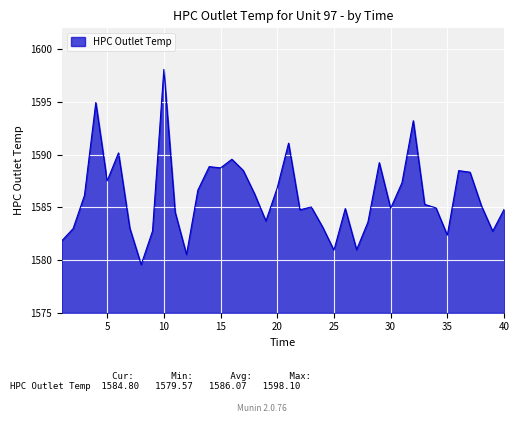

What is the minimum value shown in the chart?

1579.6